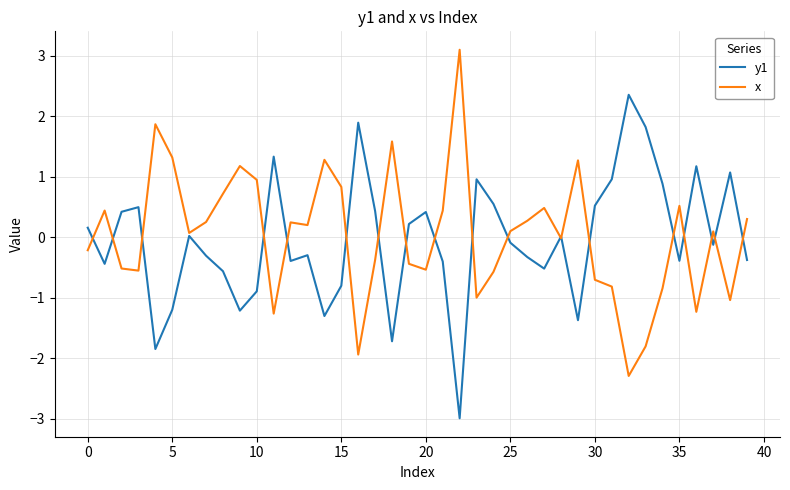

What is the maximum value shown in the chart?

3.1